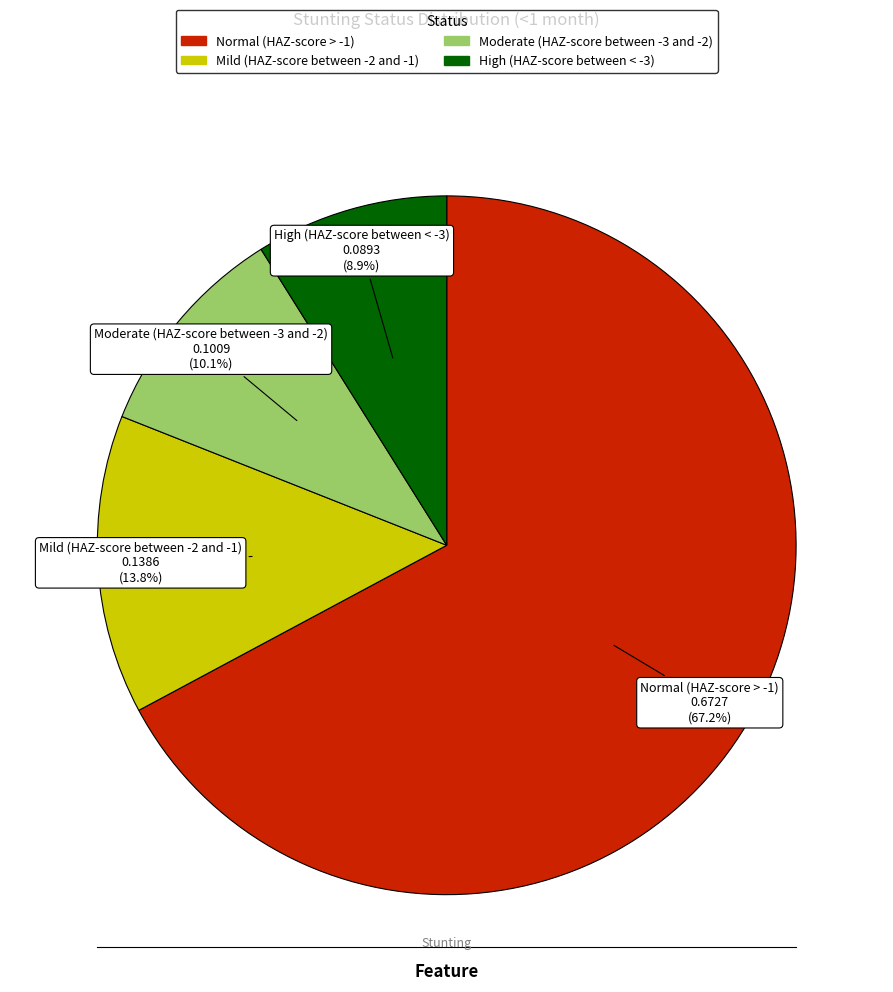

What percentage is the Mild (HAZ-score between -2 and -1) slice, to the nearest percent?

14%